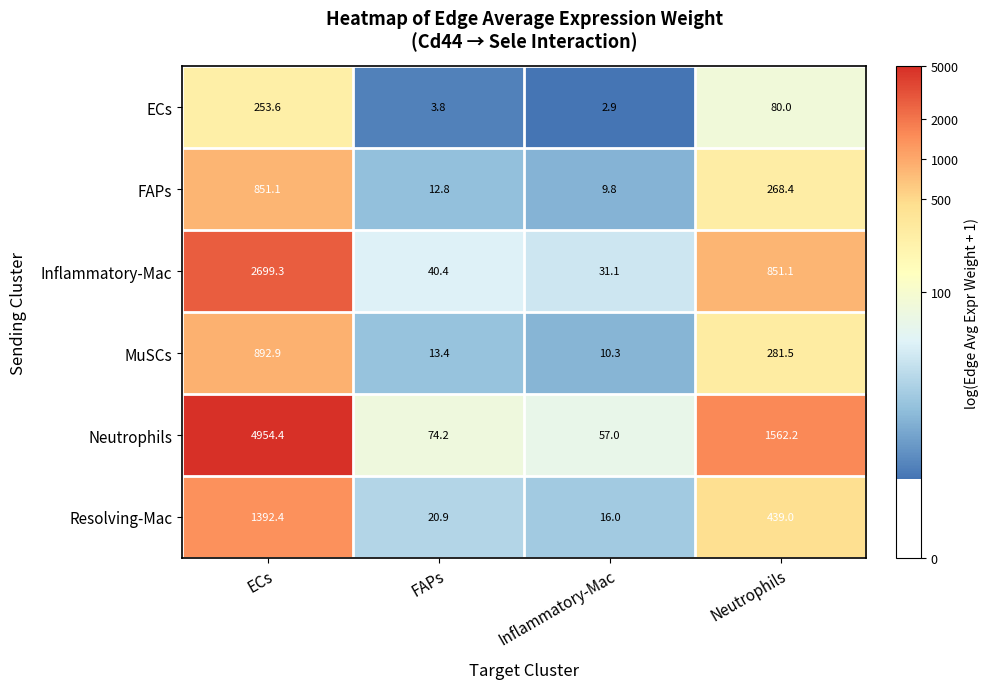

What is the spread (max minus min) of values at Neutrophils?

1482.2